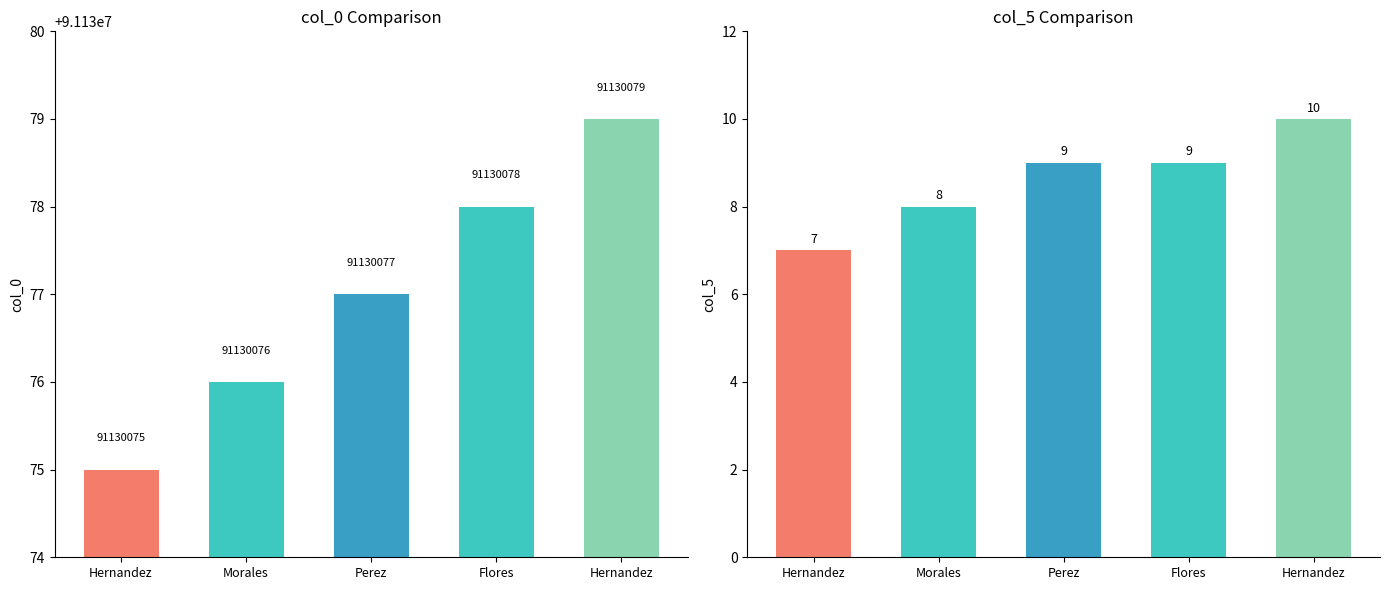

How many bars are there in total?

10